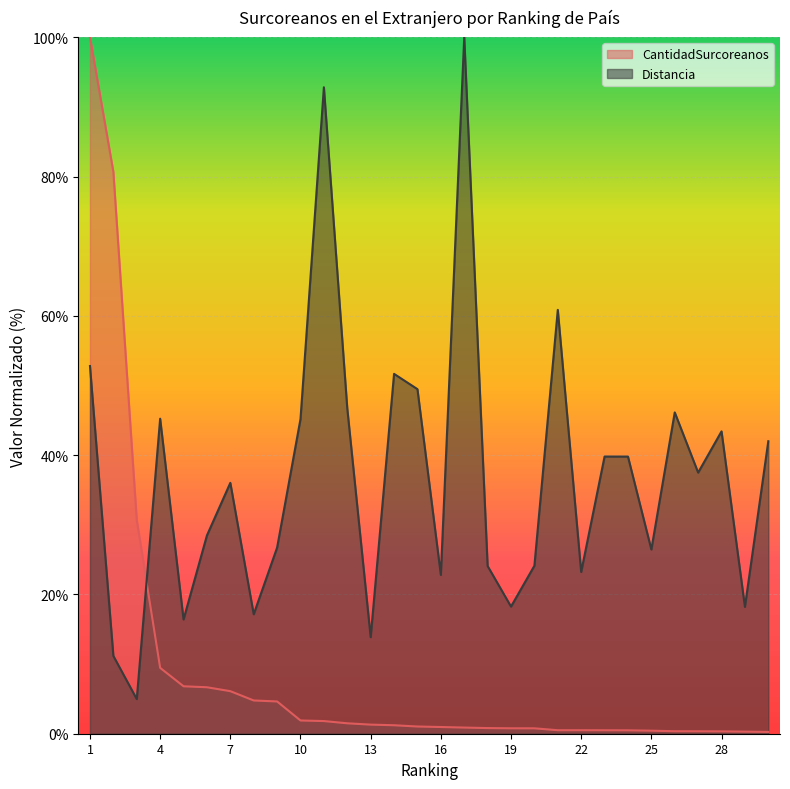

What are all the series names shown in the legend?

CantidadSurcoreanos, Distancia